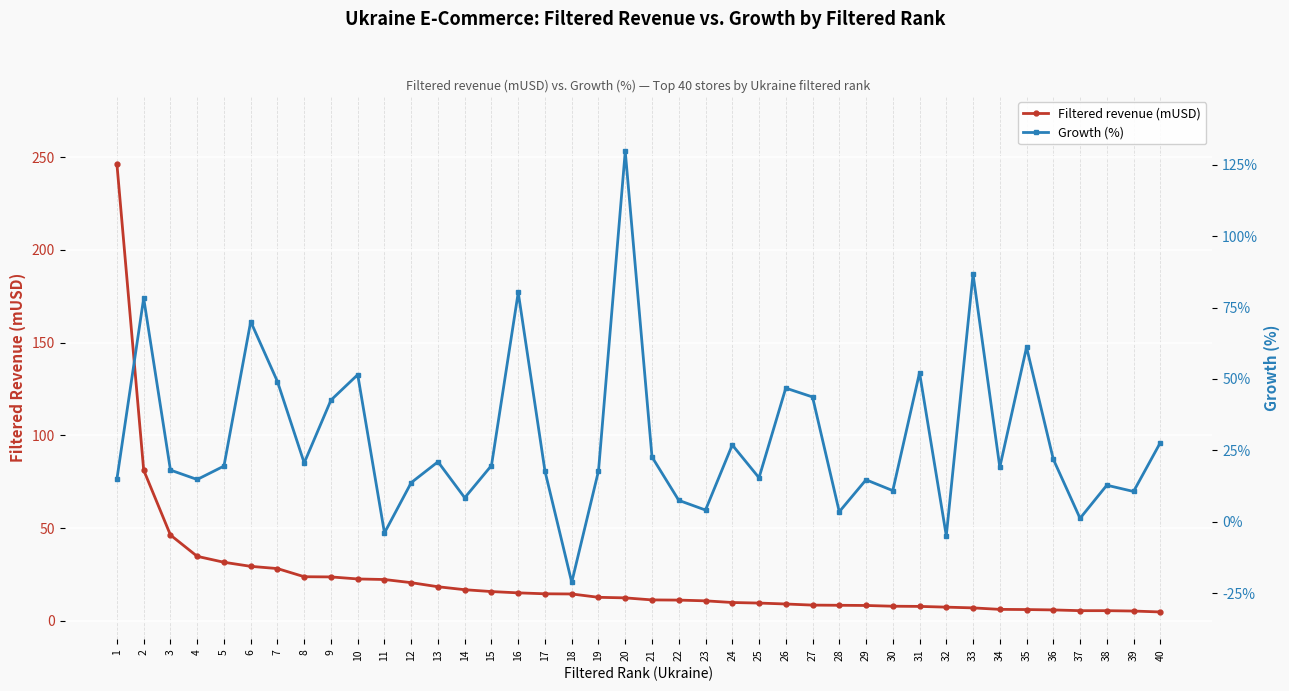

Reading left to right, transcribe all the data shown in this chart.

Filtered revenue (mUSD): 246.2	81.3	46.3	34.8	31.6	29.4	28.2	23.8	23.7	22.6	22.3	20.6	18.4	16.8	15.8	15.1	14.6	14.5	12.7	12.4	11.3	11.2	10.8	9.9	9.6	9.1	8.5	8.4	8.3	7.9	7.8	7.4	7.0	6.2	6.1	5.9	5.5	5.5	5.3	4.8
Growth (%): 15.0	78.3	18.1	14.8	19.5	70.1	49.1	20.6	42.6	51.5	-3.9	13.7	21.0	8.4	19.7	80.3	17.7	-21.2	17.8	129.7	22.7	7.5	4.1	26.9	15.4	46.8	43.7	3.5	14.7	10.9	52.2	-4.9	86.7	19.1	61.1	21.9	1.2	12.8	10.6	27.7